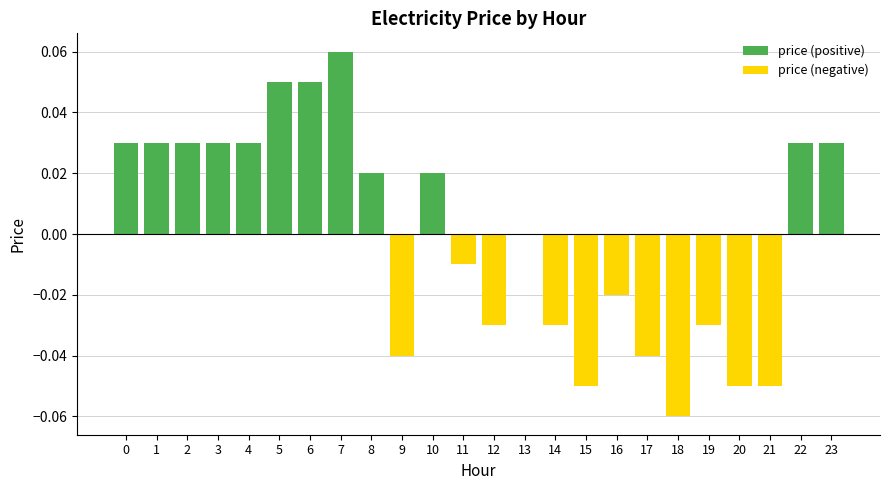

Does the chart contain any negative values?

Yes